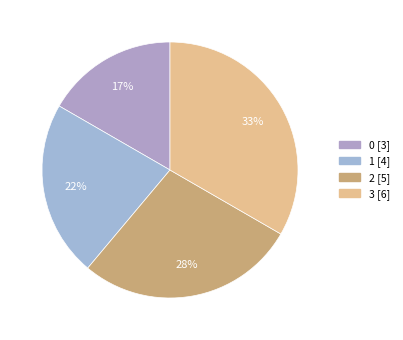

Count the number of slices in the pie.

4